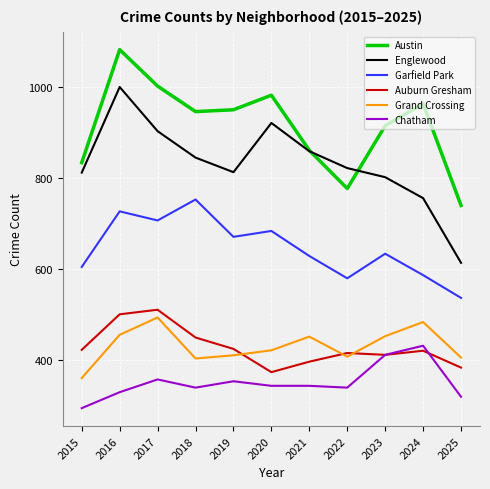

Which label corresponds to the smallest value in the chart?

2015